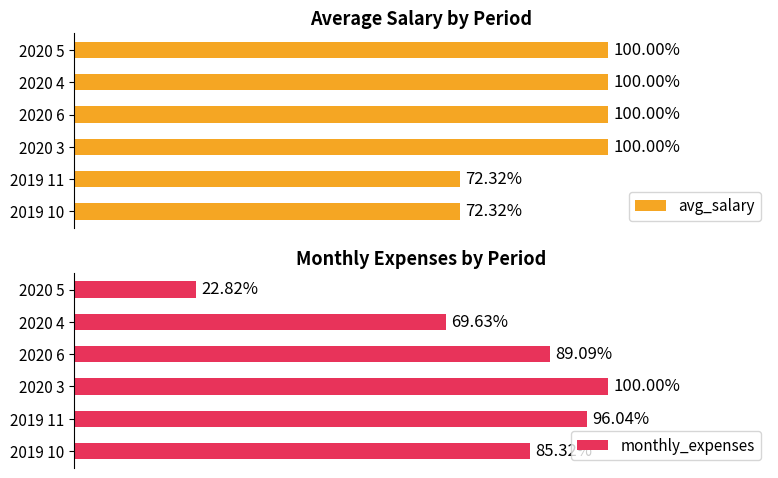

Are the bars grouped side by side (vs. stacked)?

Yes